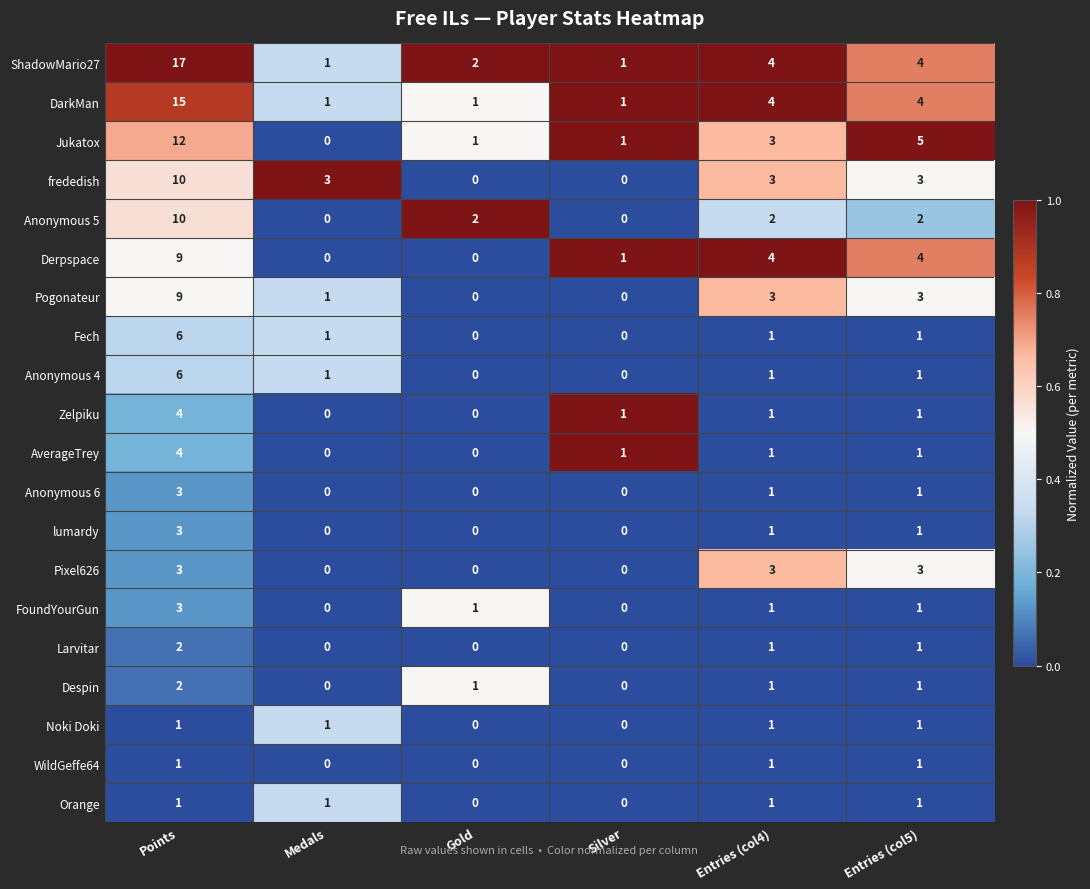

Where does the Fech series first go above 1?

Points